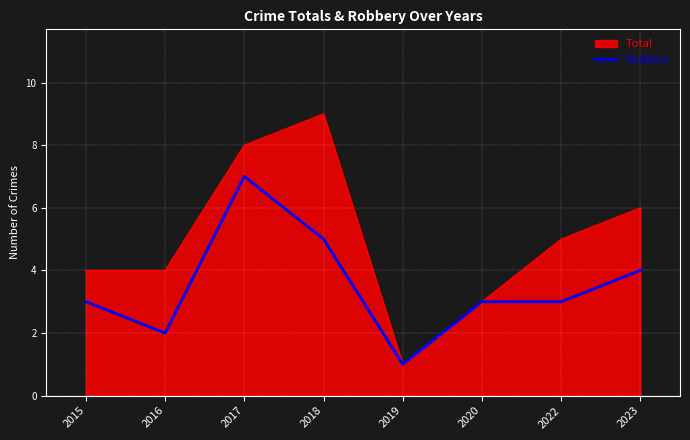

Which series has the largest total across all categories?

Total